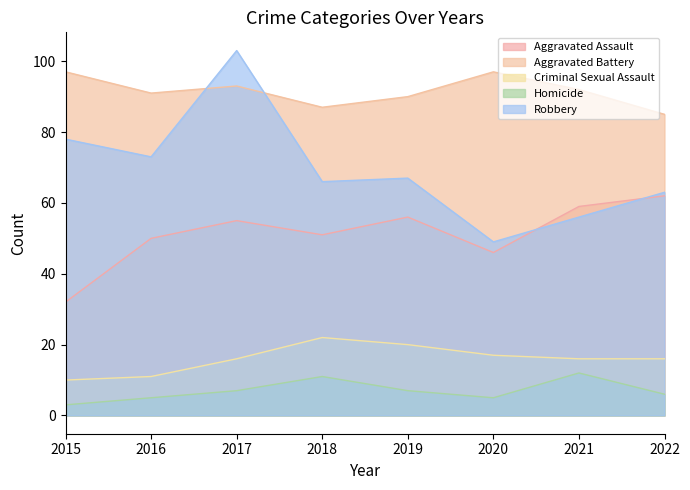

Read the Criminal Sexual Assault value at 2019, to the nearest 10.

20